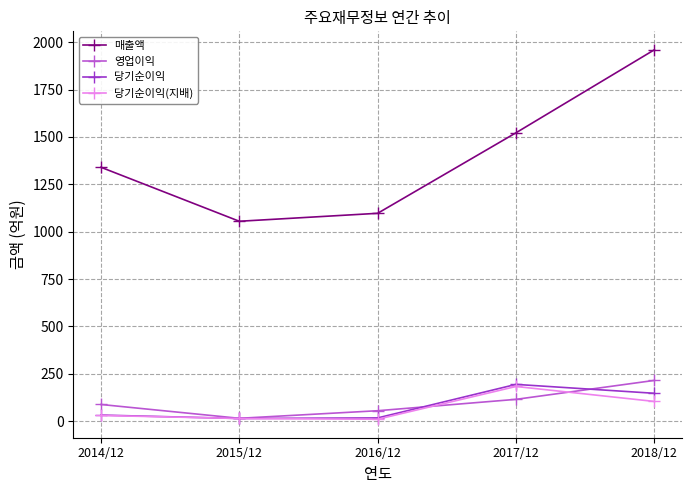

How many values in the 영업이익 series are below 88?

2